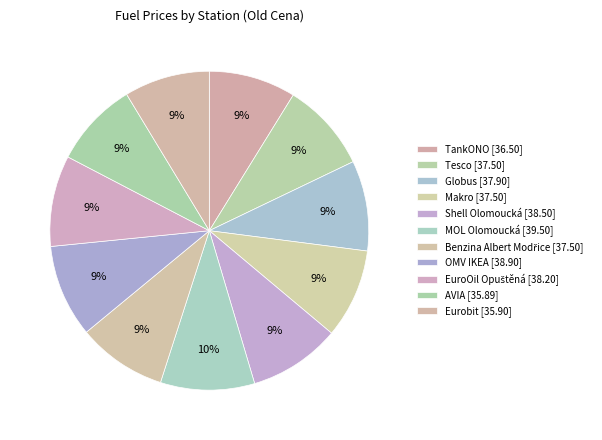

Is there a majority slice in this chart?

No